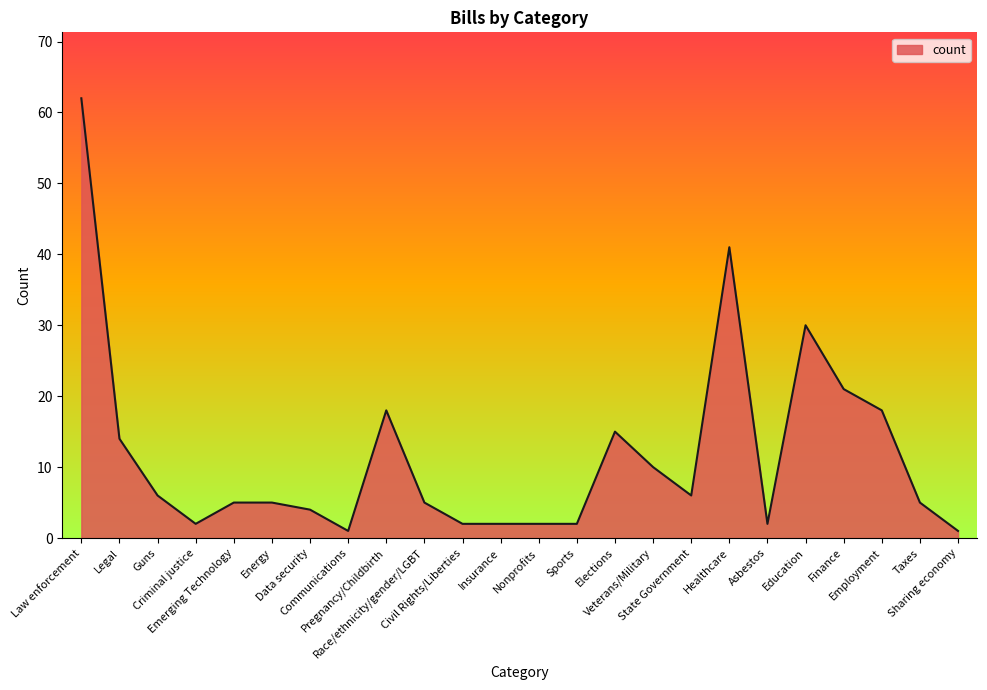

What position from the right is Emerging Technology?

20